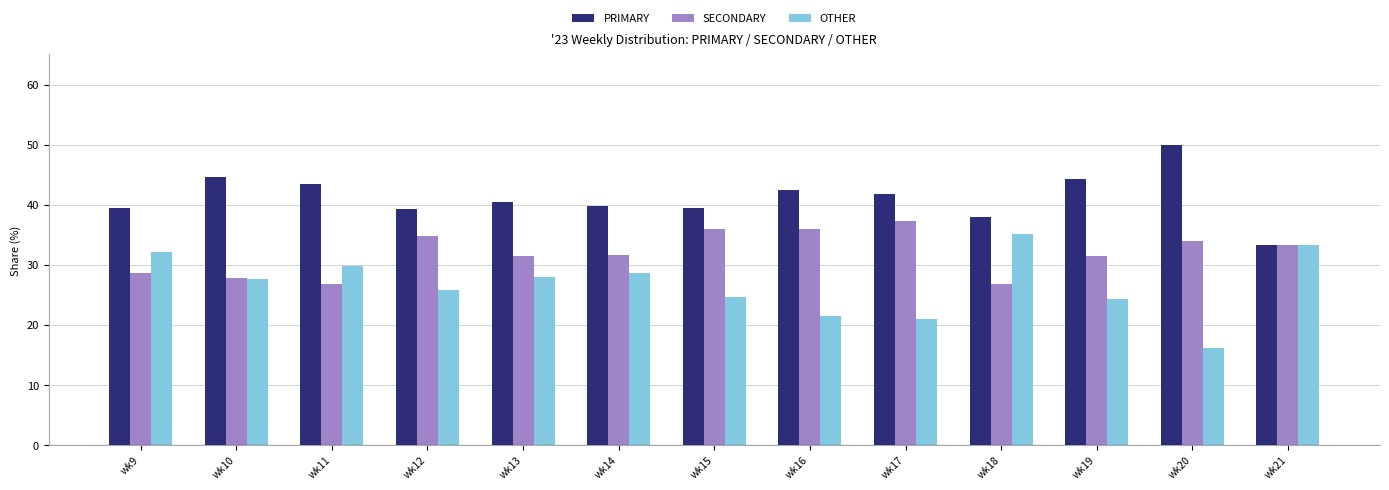

List the series in order of their peak value, lowest first.

OTHER, SECONDARY, PRIMARY